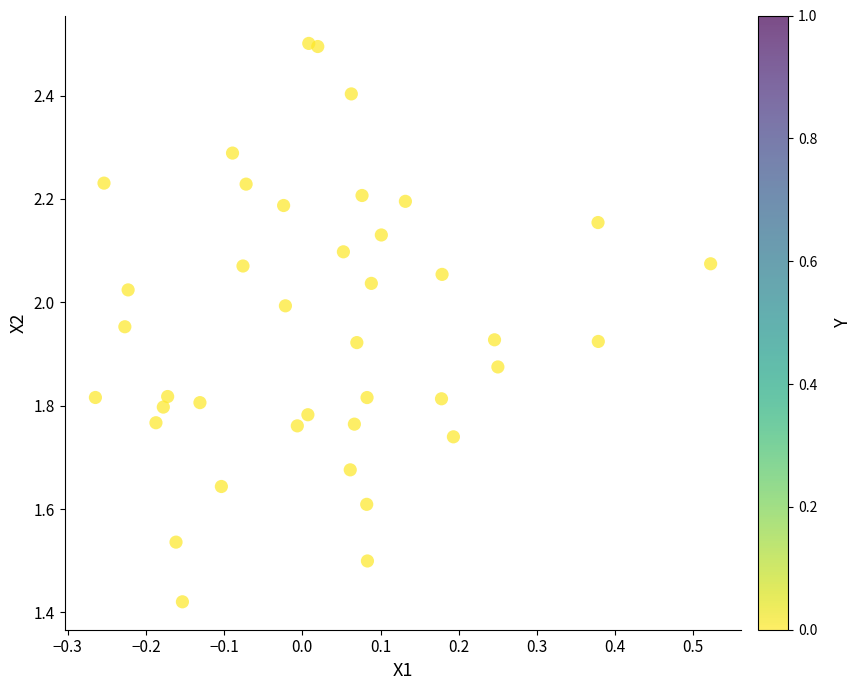

What is the range of Y values (max minus min)?

1.1